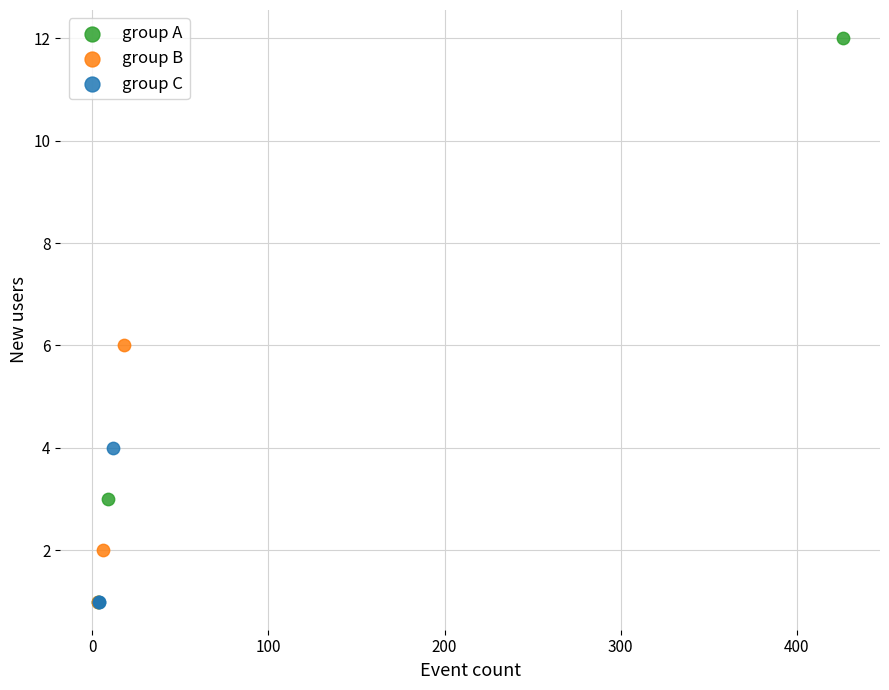

Which series reaches the maximum Y coordinate?

group A